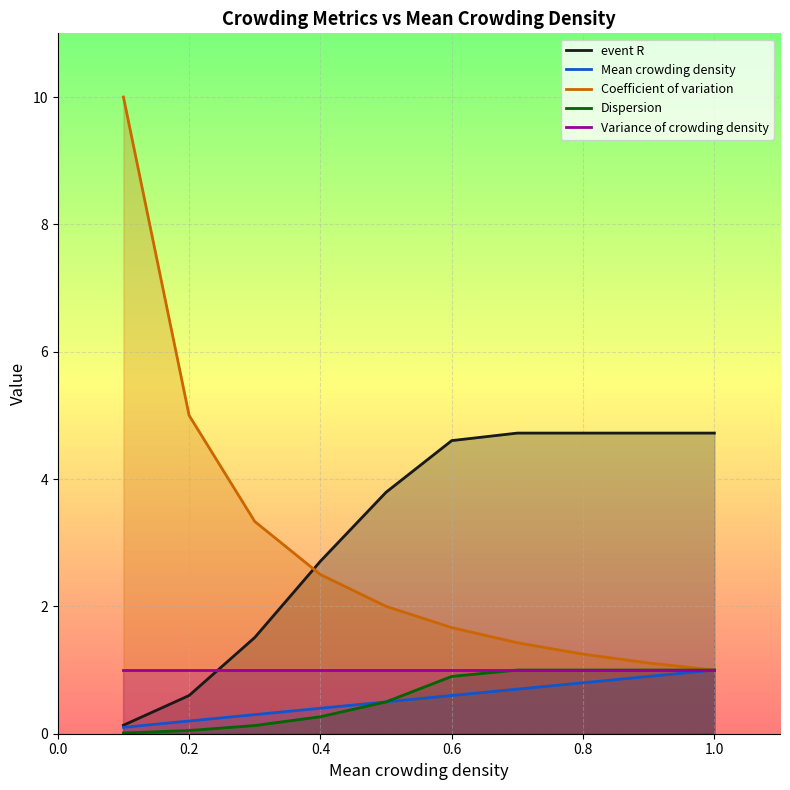

Does the chart display data point markers on the line(s)?

No